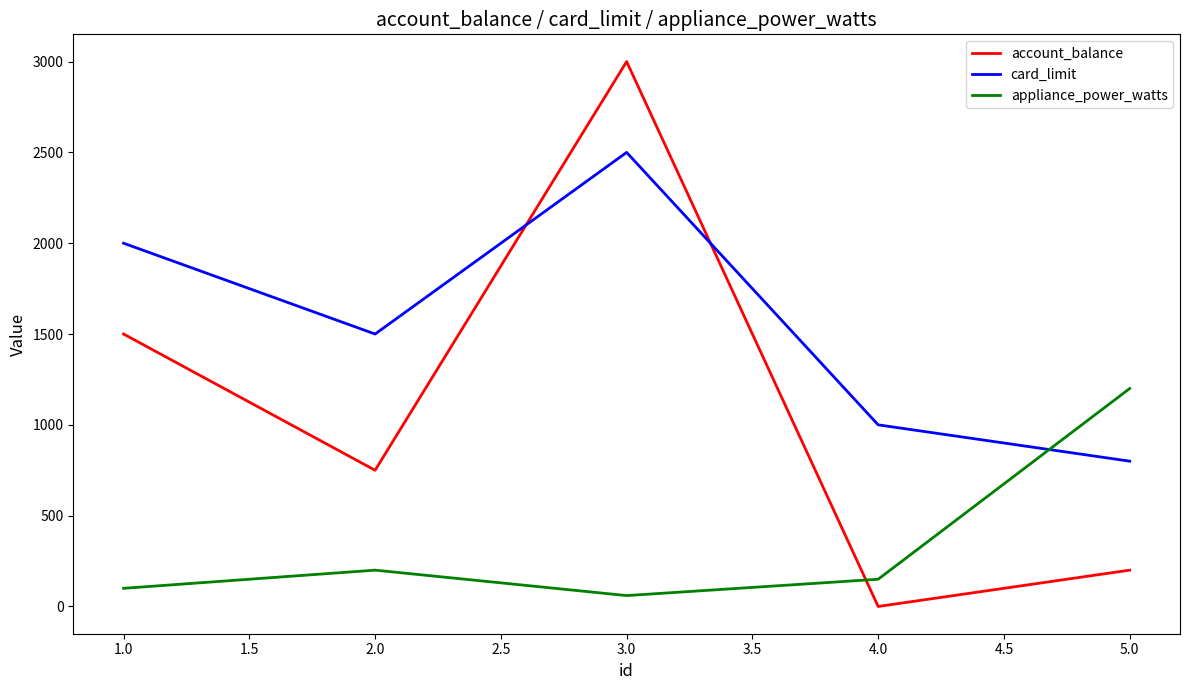

How many lines are shown in the chart?

3